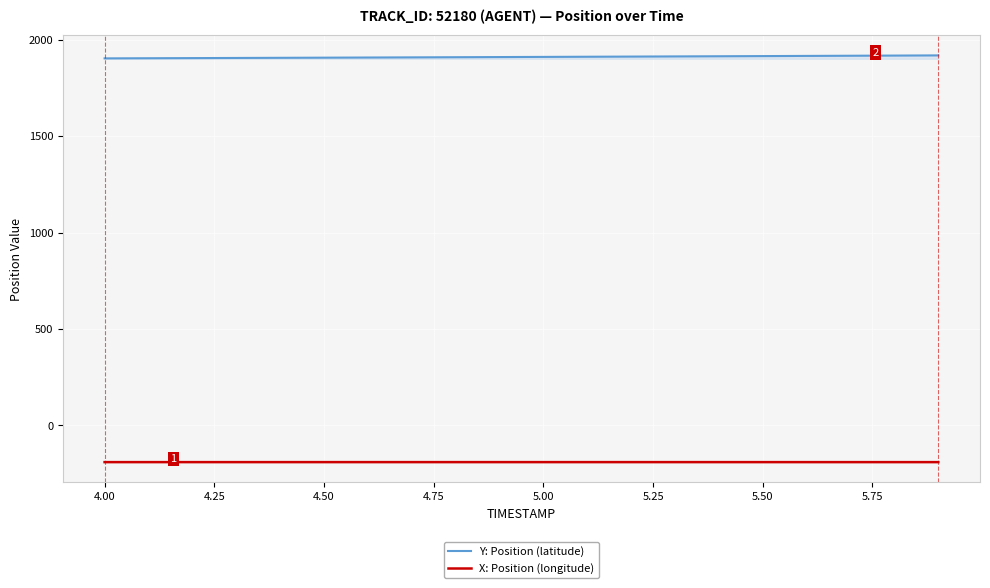

Which series has the largest total across all categories?

Y: Position (latitude)